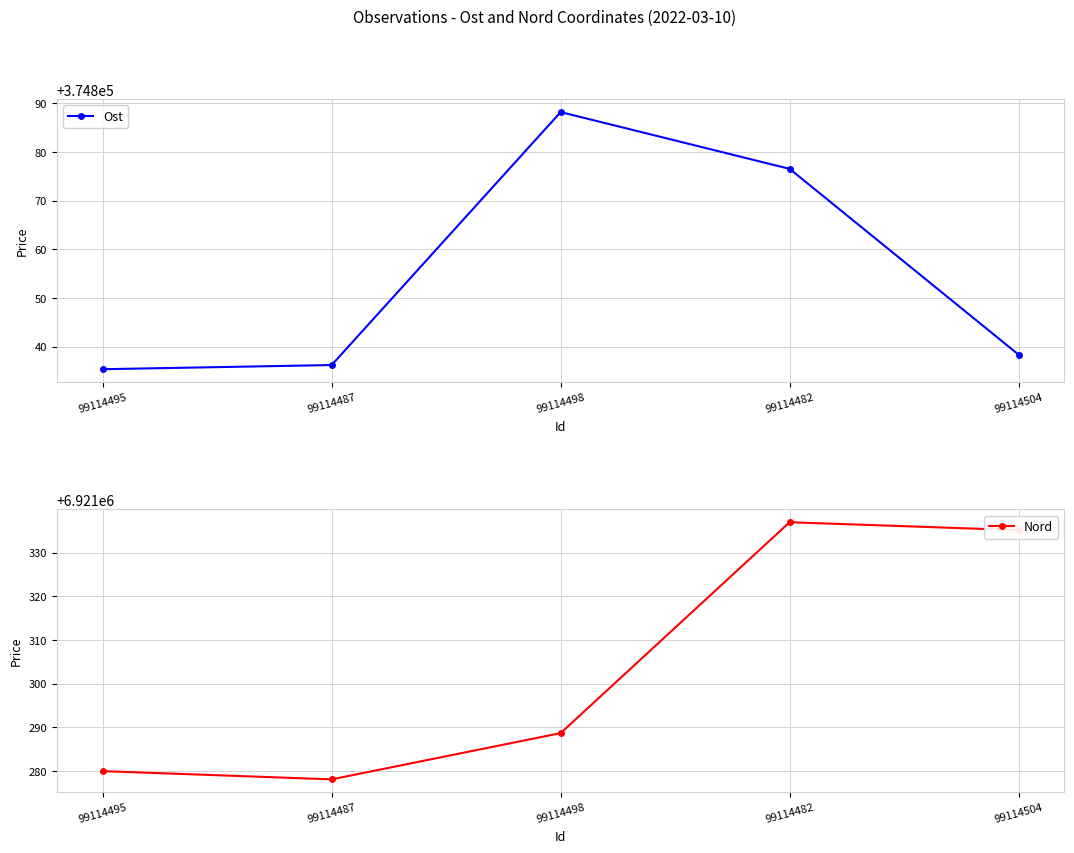

How many interior local peaks does the Ost series have?

1